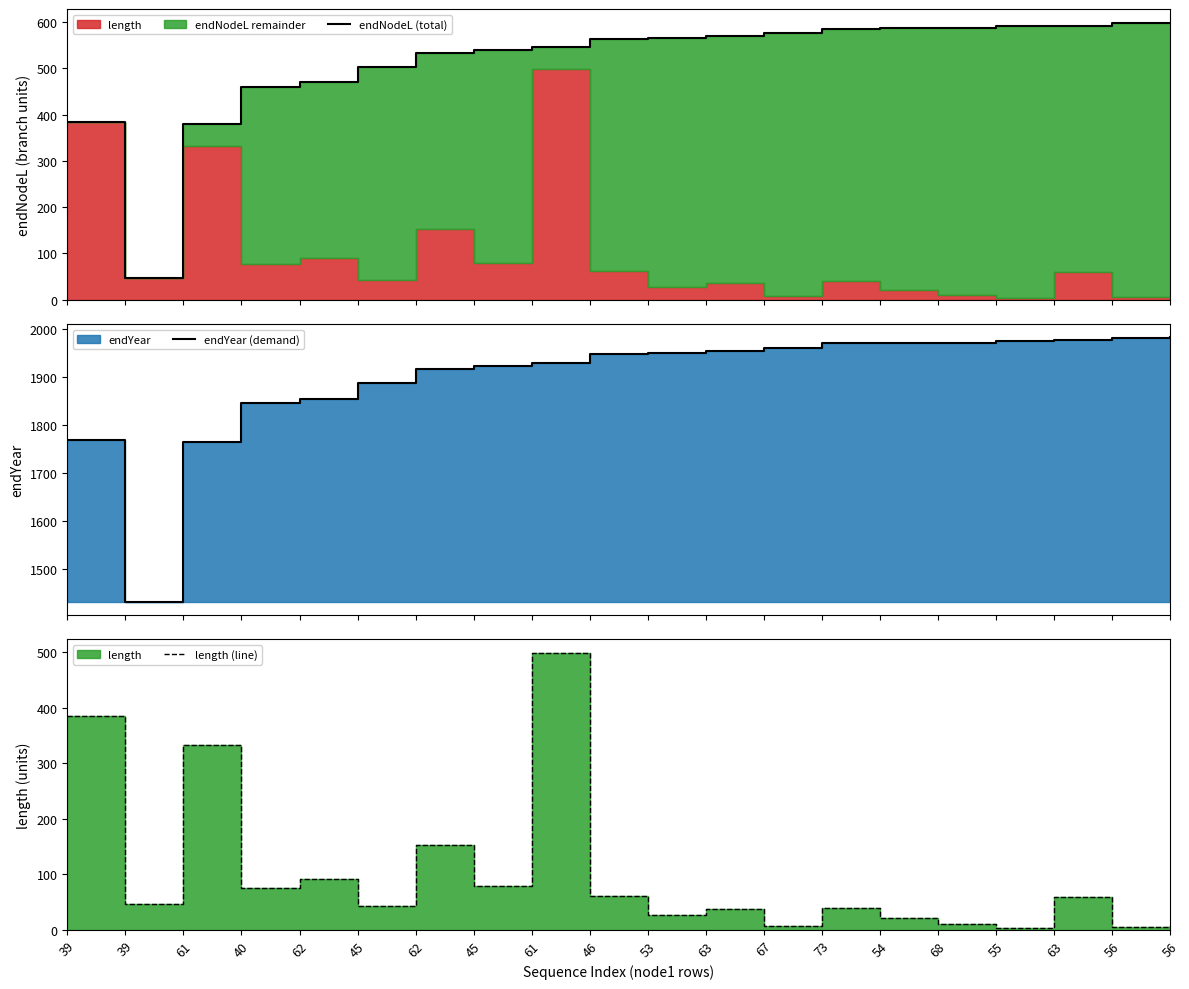

Which series has the largest range (max minus min)?

endNodeL (total)